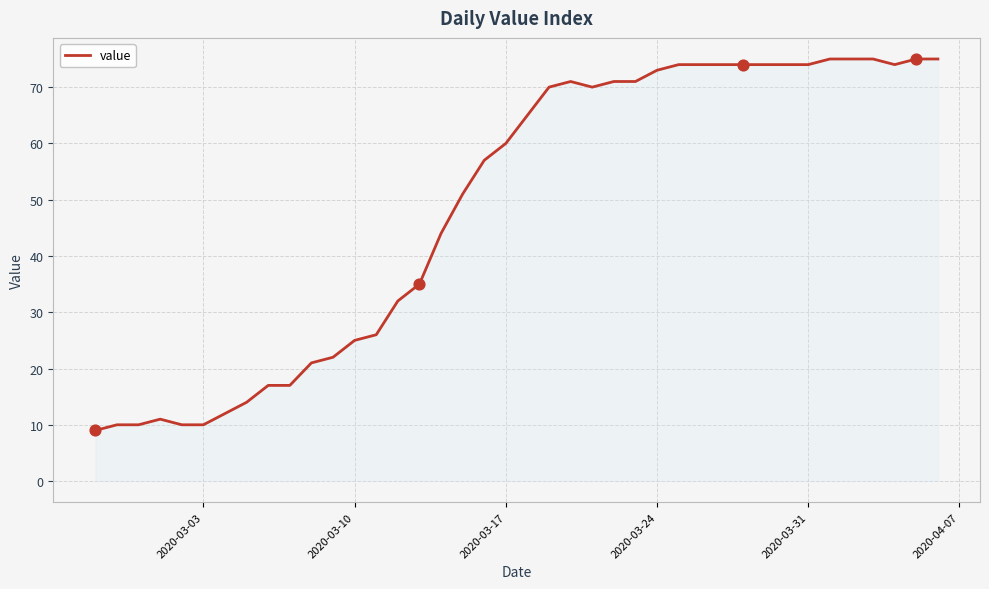

What is the difference between the maximum and minimum values?

66